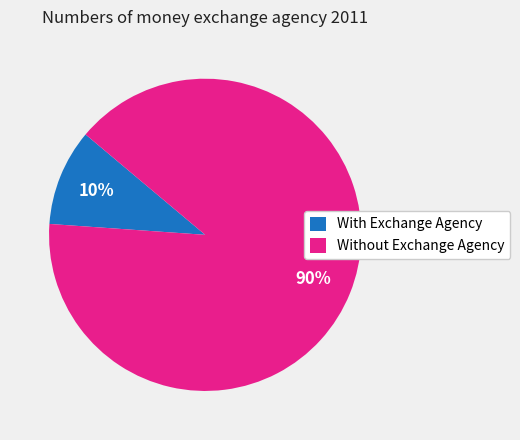

The Without Exchange Agency slice represents 99% of the pie. True or false?

False